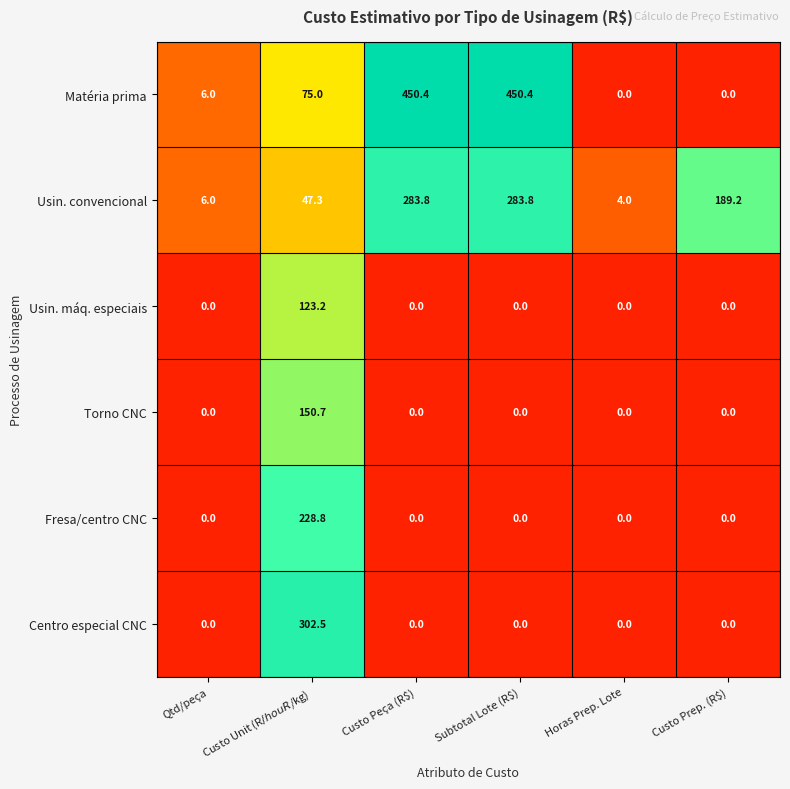

What is the total value across all series at Qtd/peça?

12.0